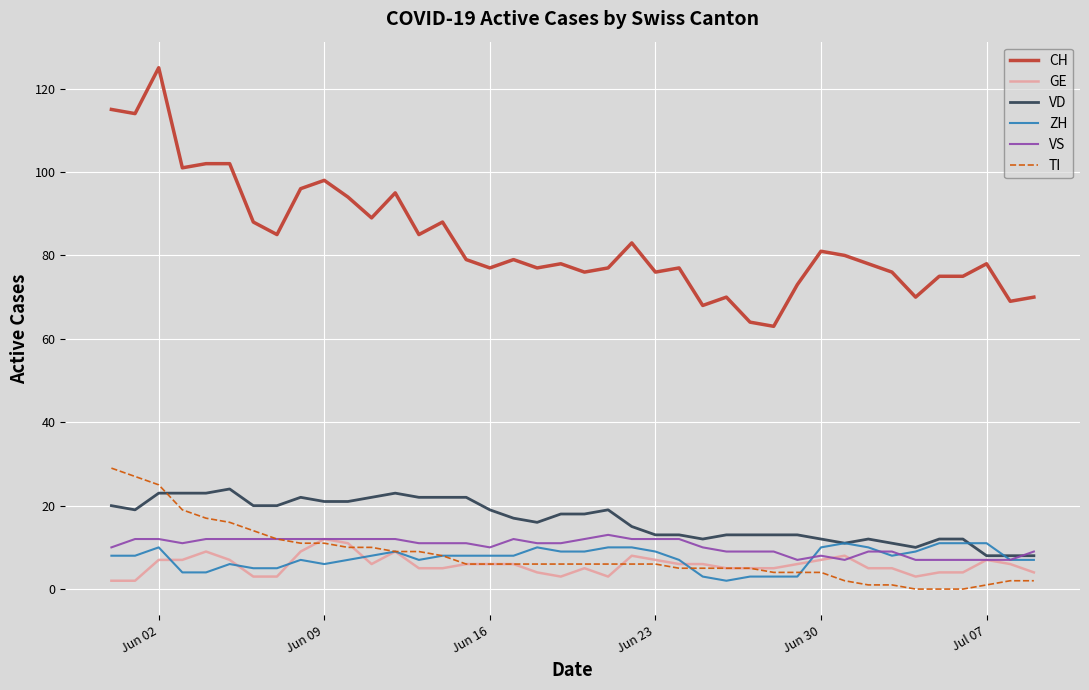

Which series has the largest range (max minus min)?

CH